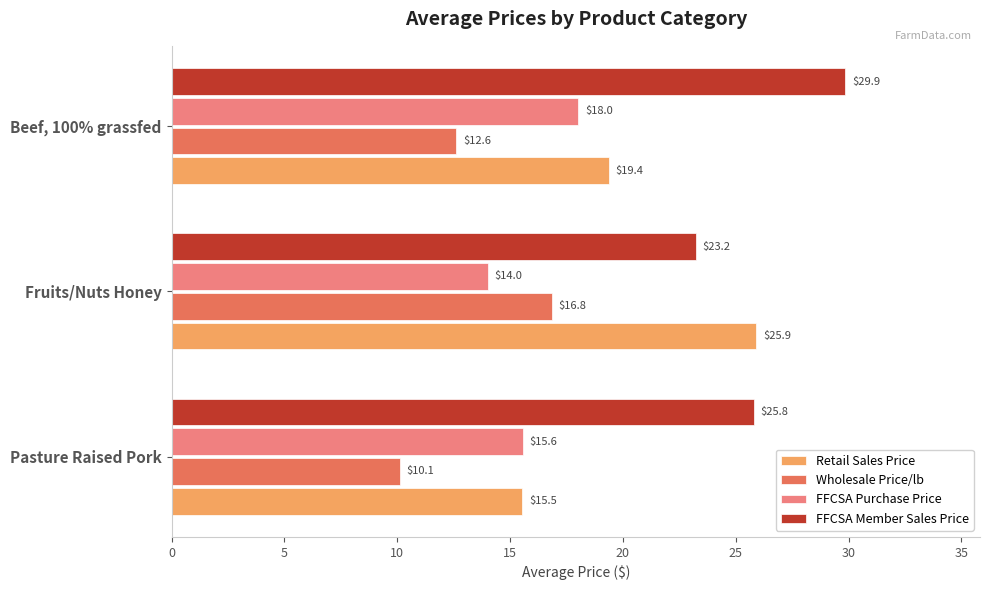

What is the difference between the maximum and minimum values in the Retail Sales Price series?

10.4